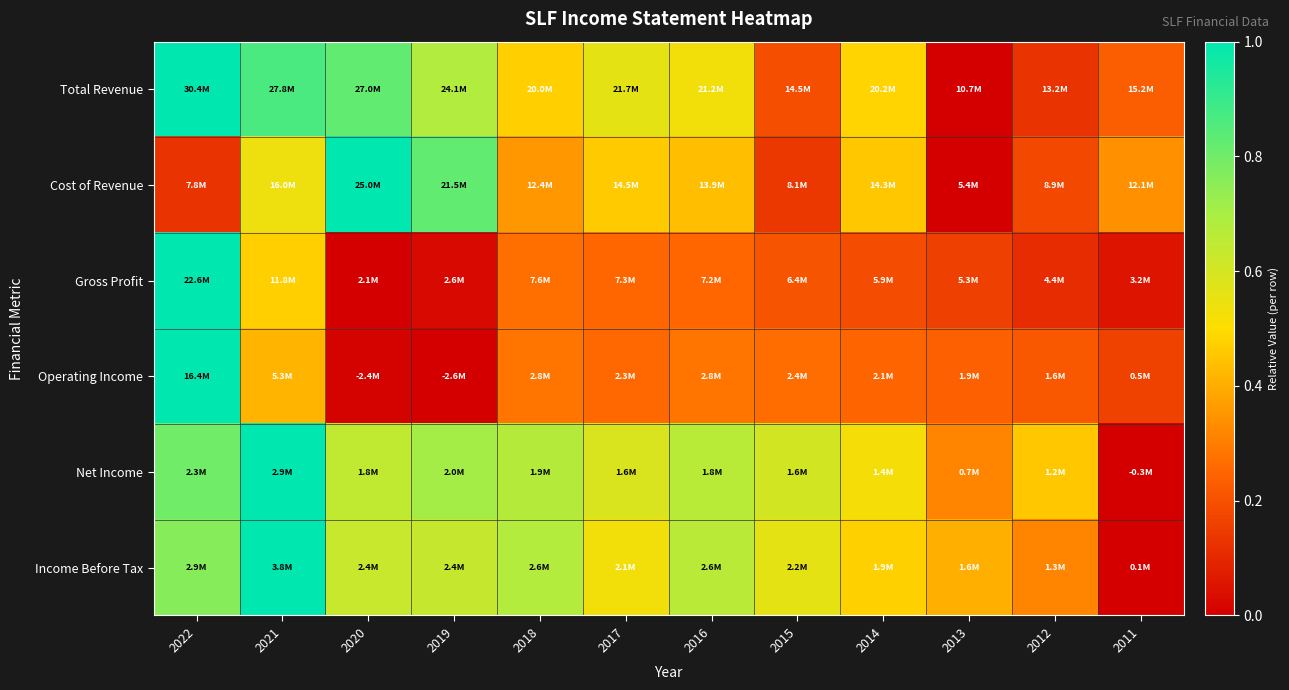

Between 2017 and 2014, which series saw the biggest shift?

Total Revenue